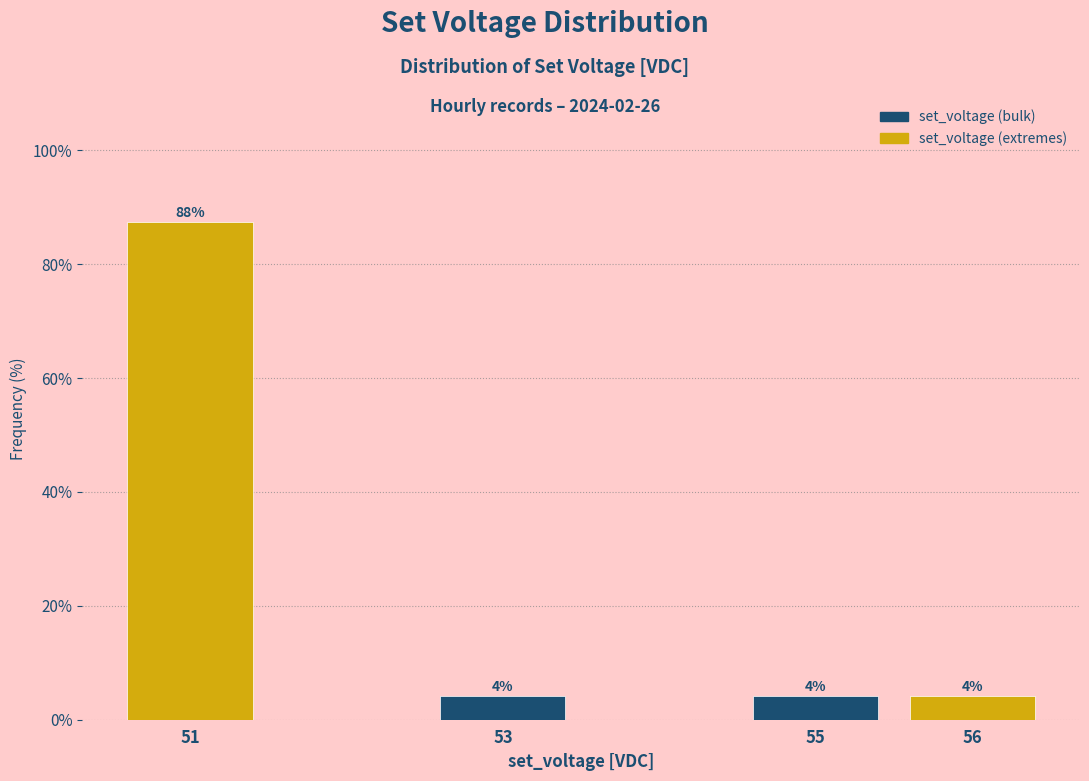

How many bars are there in total?

4